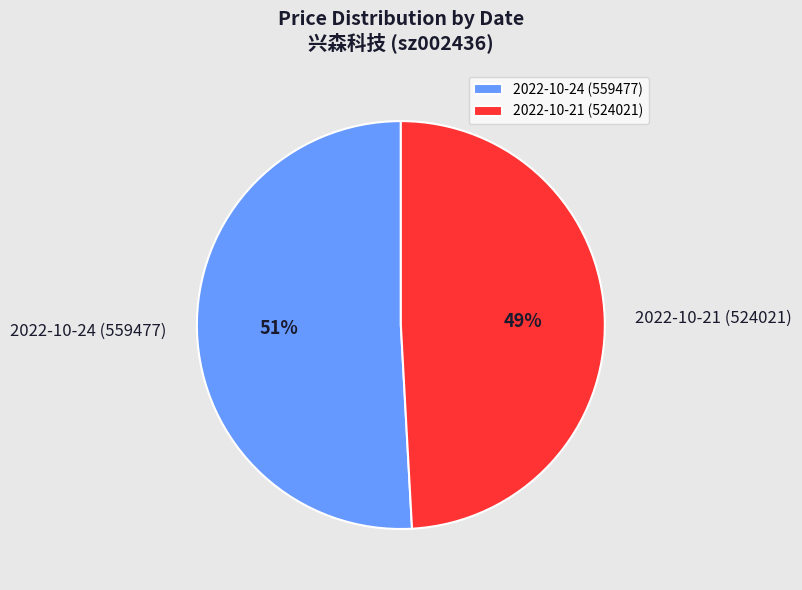

How many slices are in this pie chart?

2